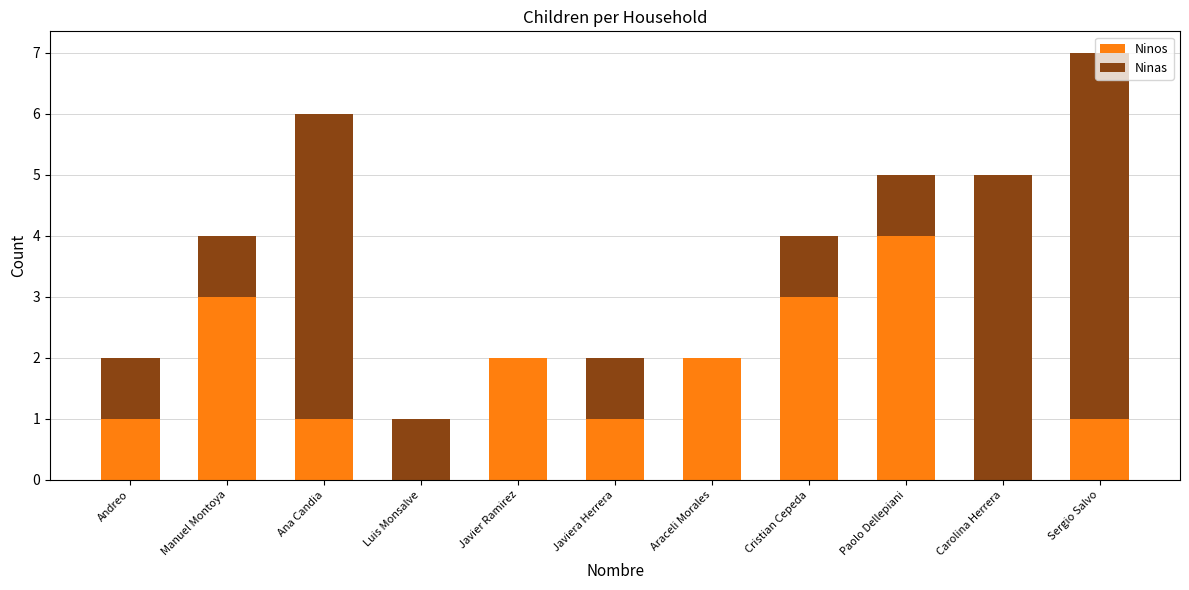

At which category is the sum across all series the highest?

Sergio Salvo